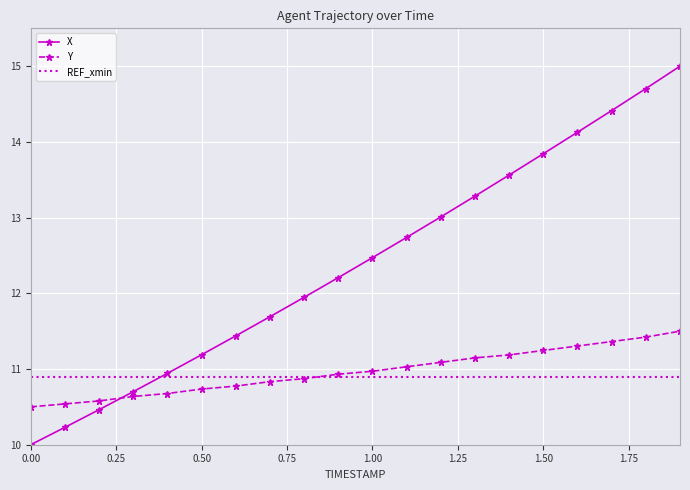

Which series has the largest total across all categories?

X